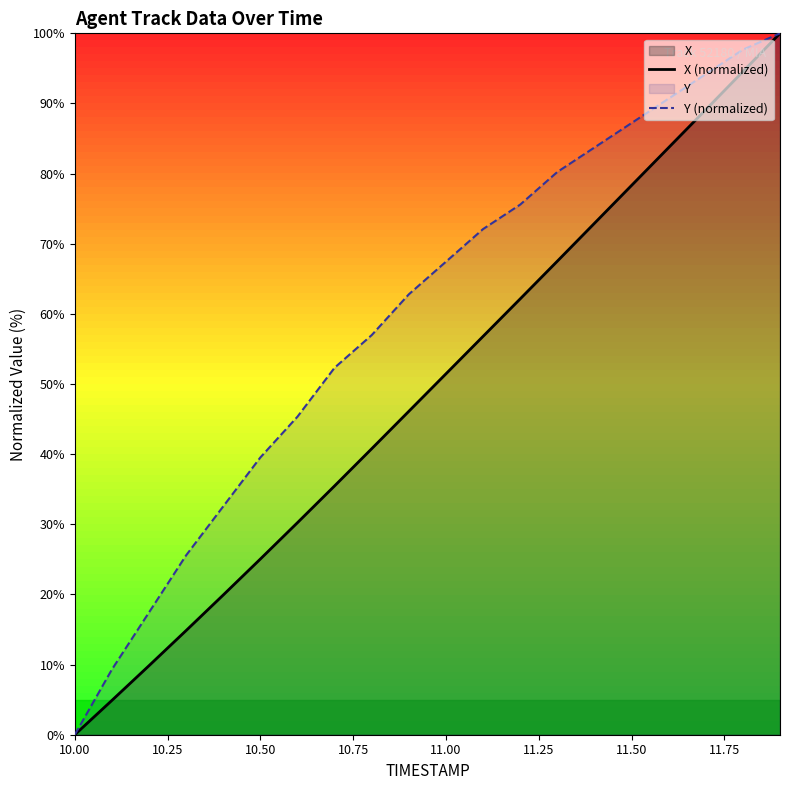

List the series in order of their overall mean, lowest first.

X (normalized), Y (normalized)